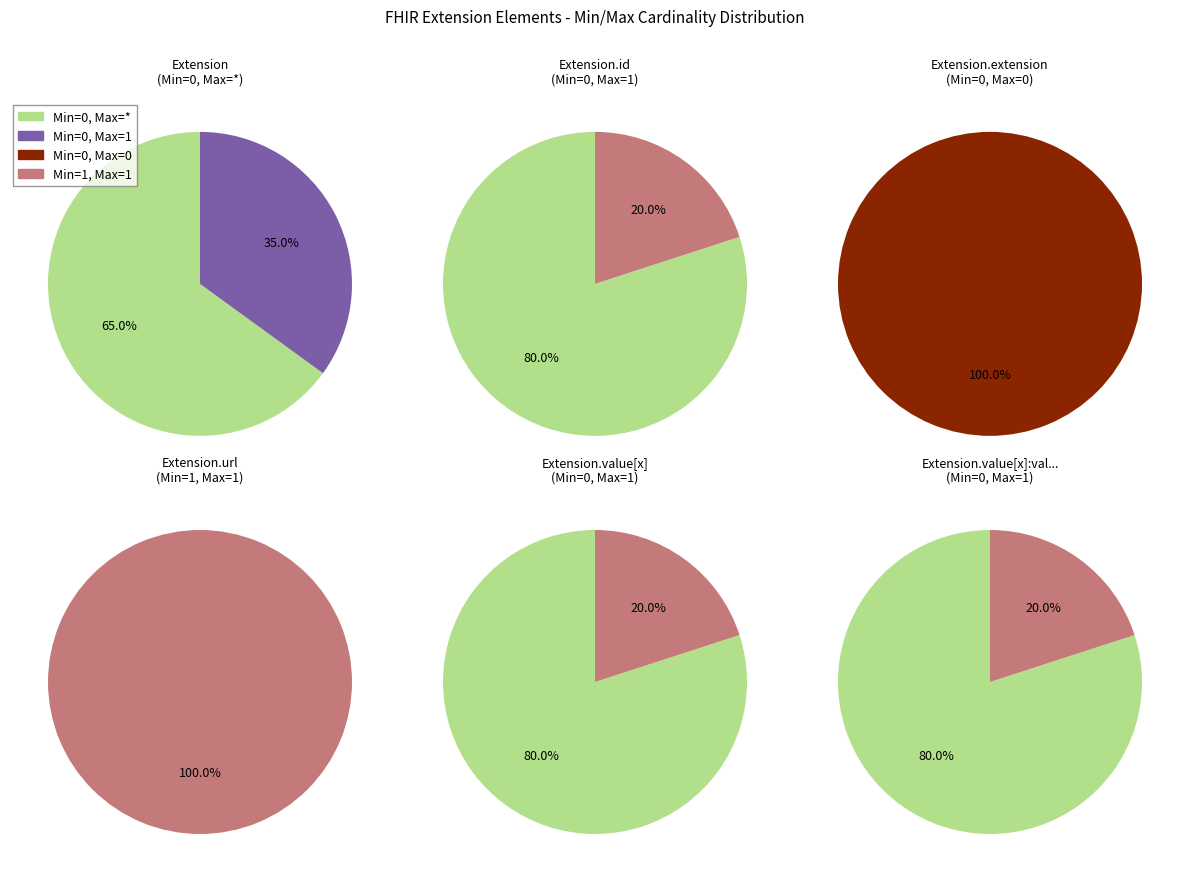

How many segments does this pie chart have?

6